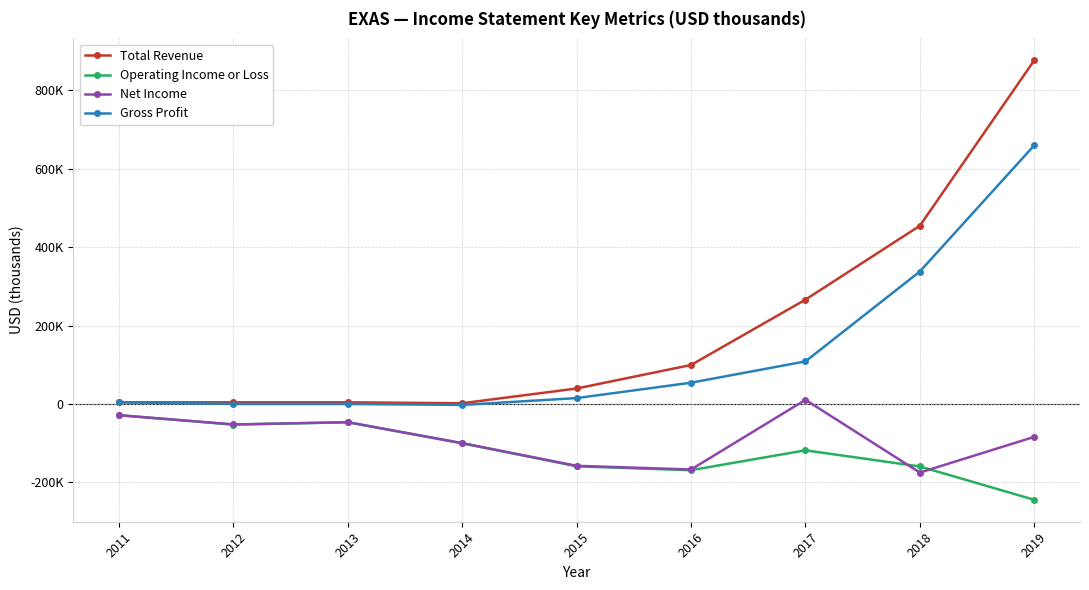

What is the spread (max minus min) of values at 2016?

268400